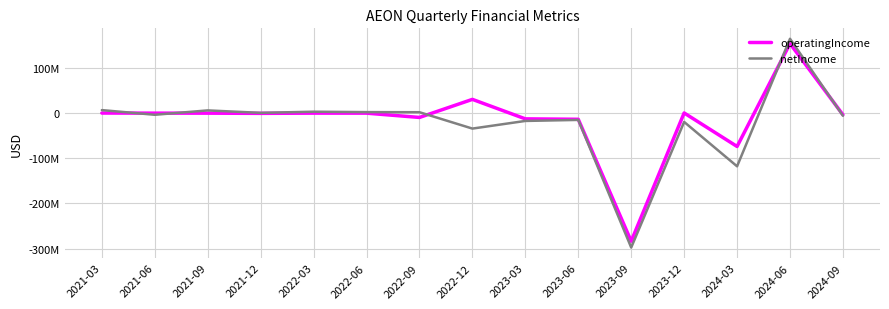

Does the chart display data point markers on the line(s)?

No